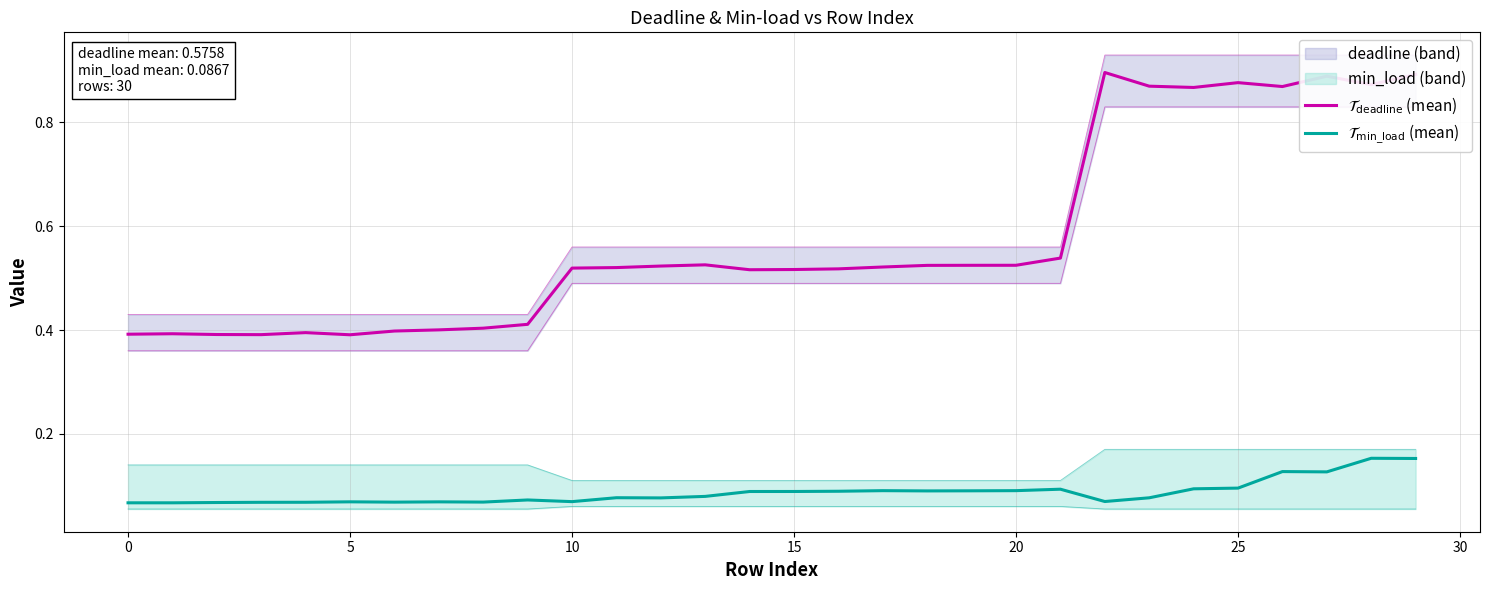

Between 30 and 20, which series saw the biggest shift?

$\mathcal{T}_{\mathrm{deadline}}$ (mean)